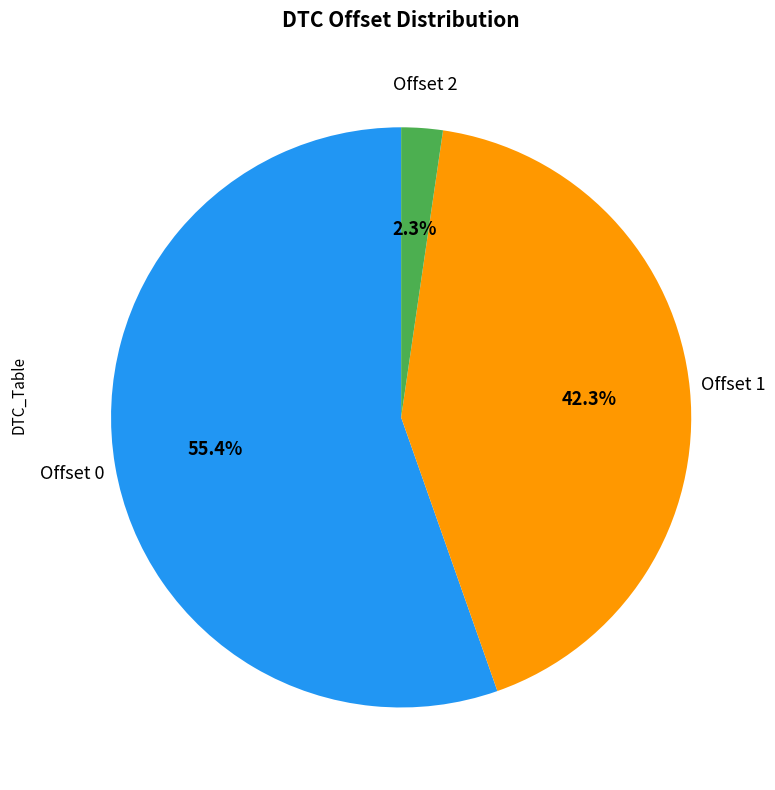

Rank the categories by value from highest to lowest.

Offset 0, Offset 1, Offset 2